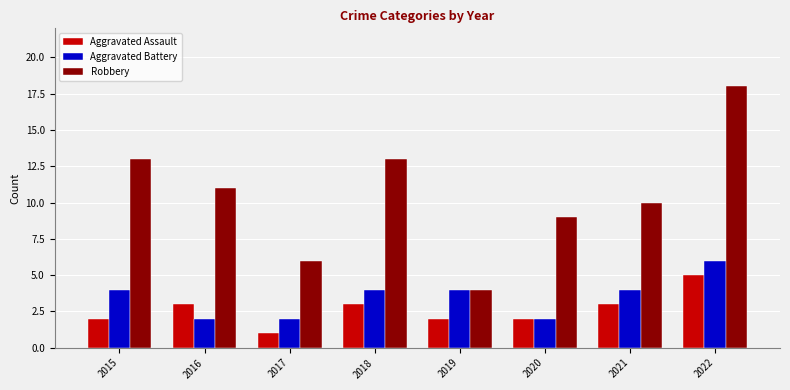

The value of Aggravated Assault at 2016 is 3. True or false?

True